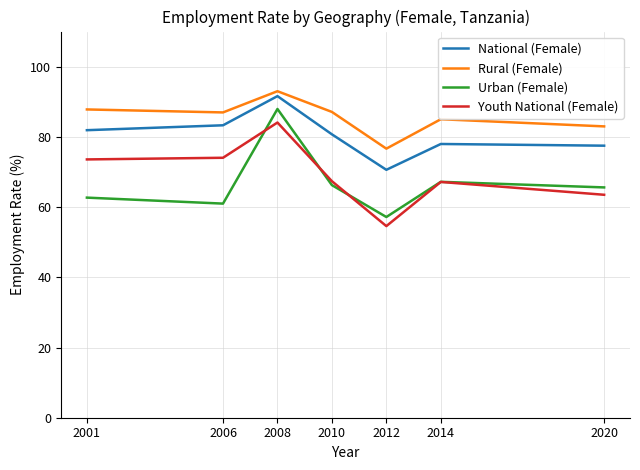

How many interior local peaks does the Urban (Female) series have?

2